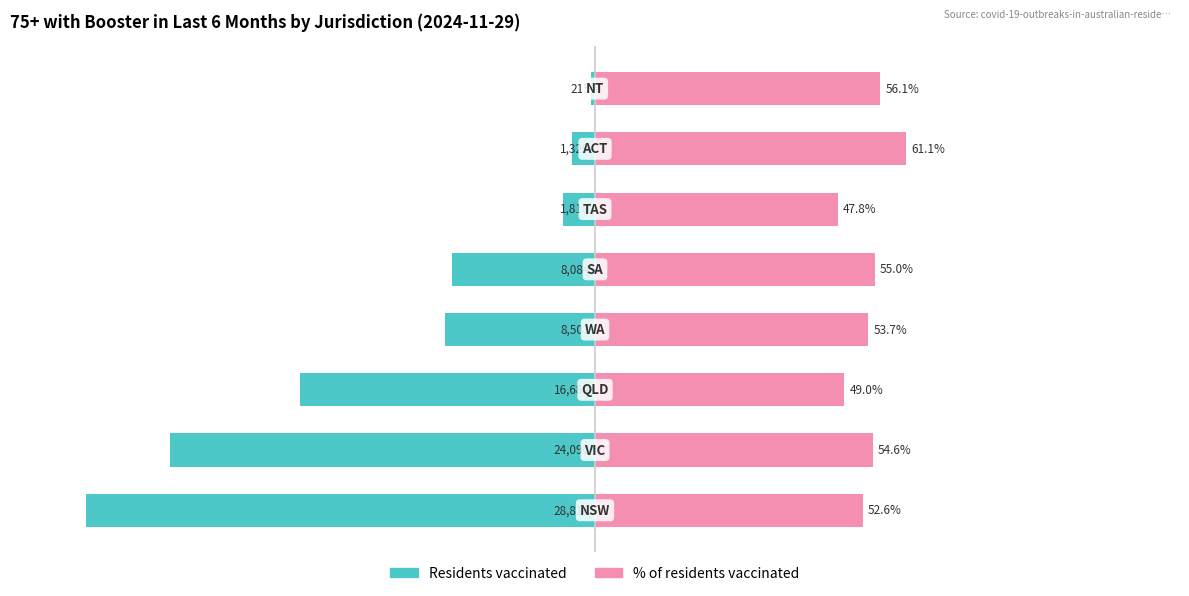

What is the value of the % of residents vaccinated bar at the 1st from the left?

52.6